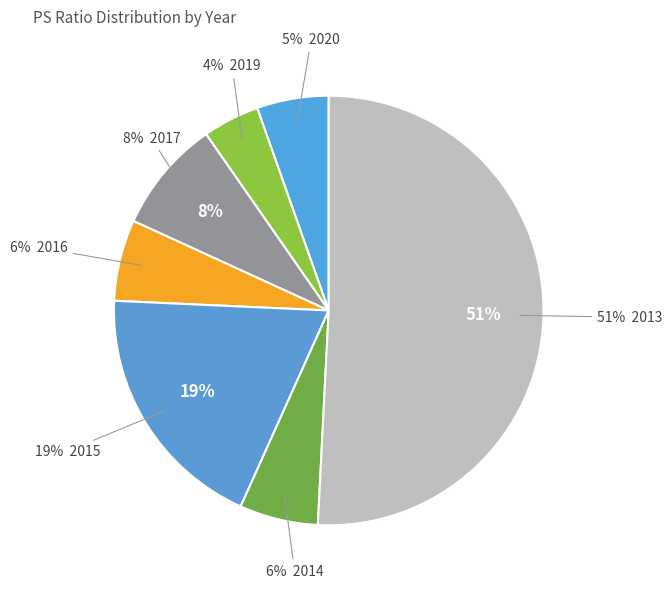

Which has a higher value, 2016 or 2019?

2016